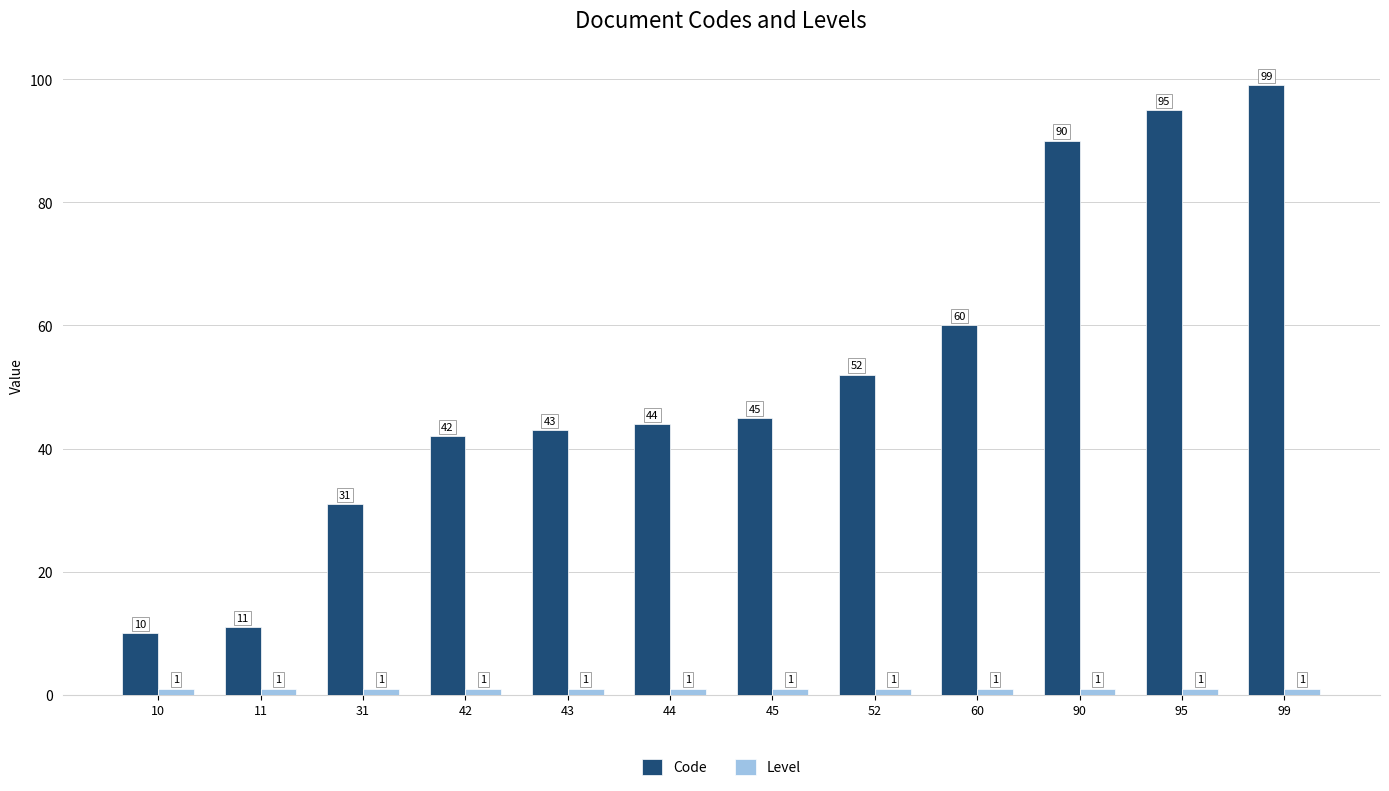

What is the difference between the maximum and minimum values in the Code series?

89